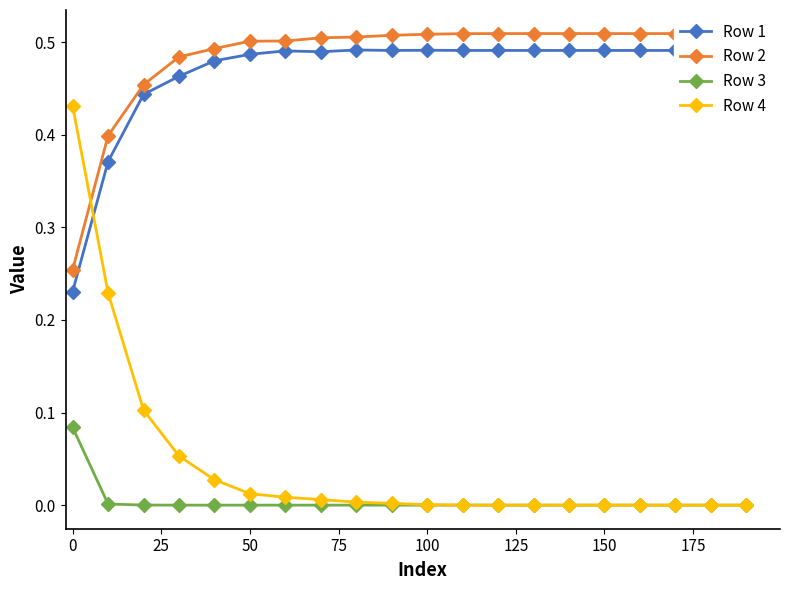

True or false: Row 3 and Row 1 intersect in this chart.

False